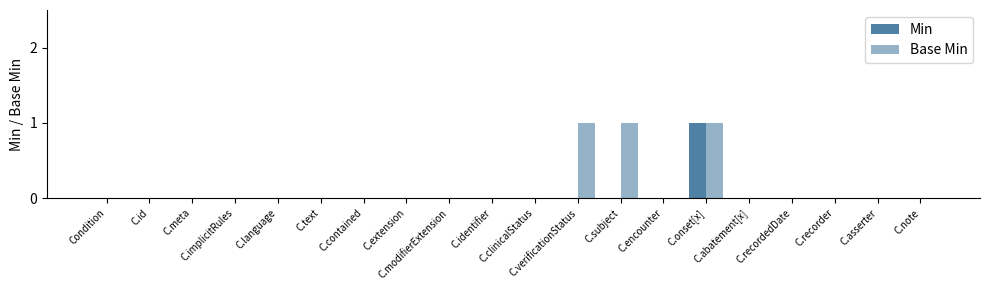

How many groups of bars are there?

20